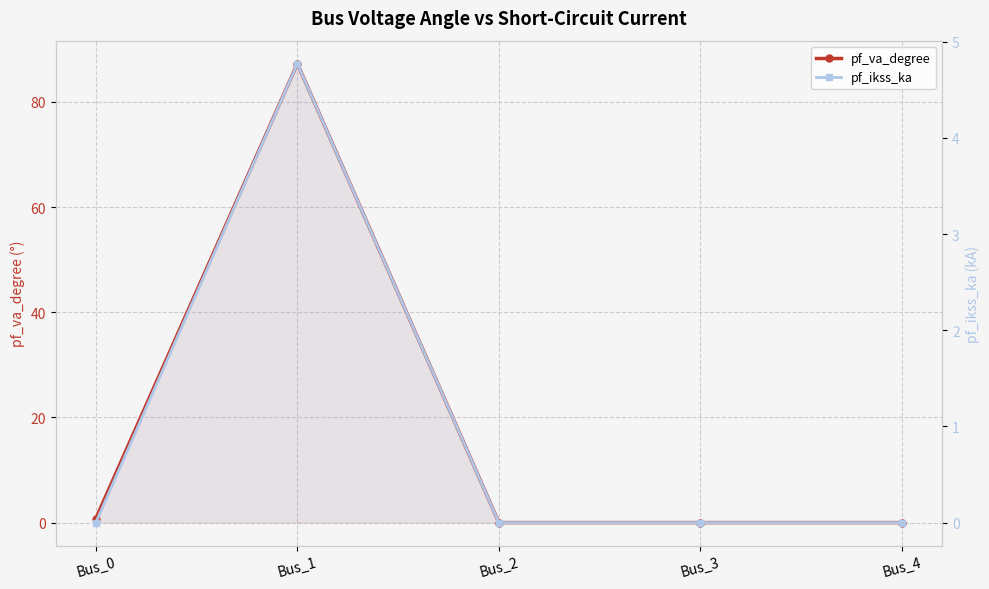

True or false: pf_va_degree has more than 0 points higher than both neighbors.

True